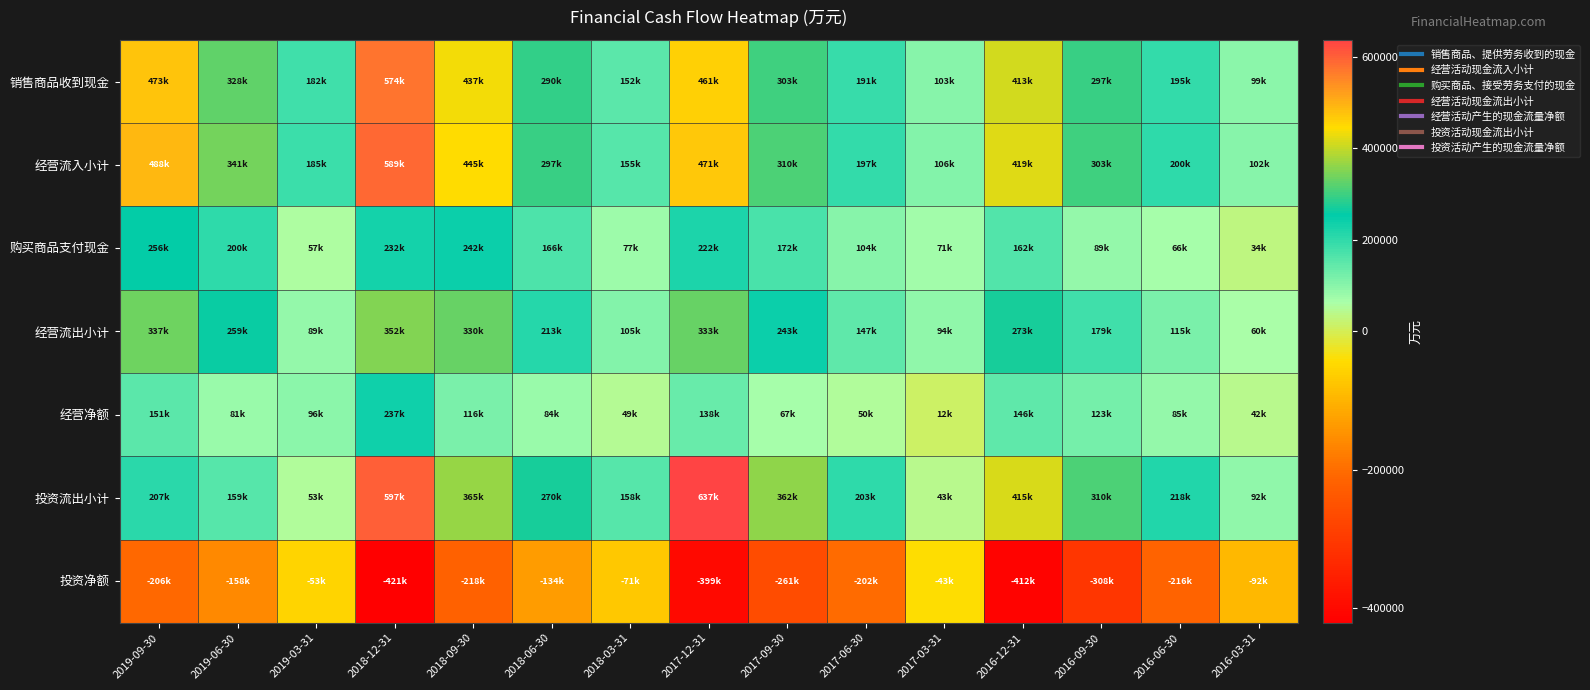

At which category is the sum across all series the highest?

2018-12-31